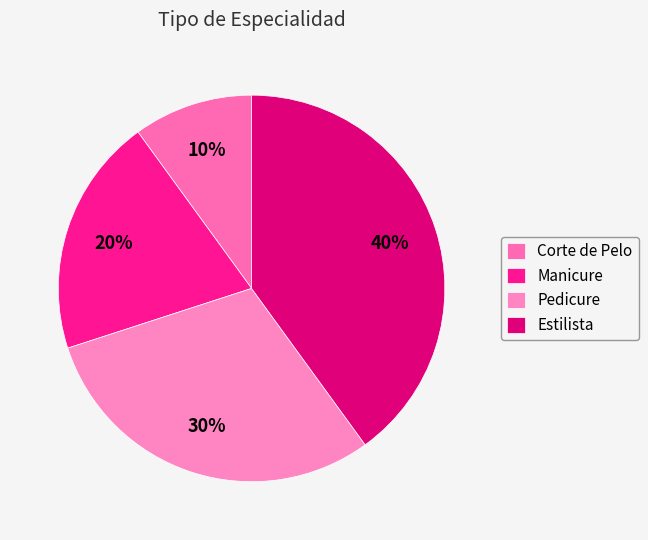

To the nearest percent, what portion does Pedicure represent?

30%